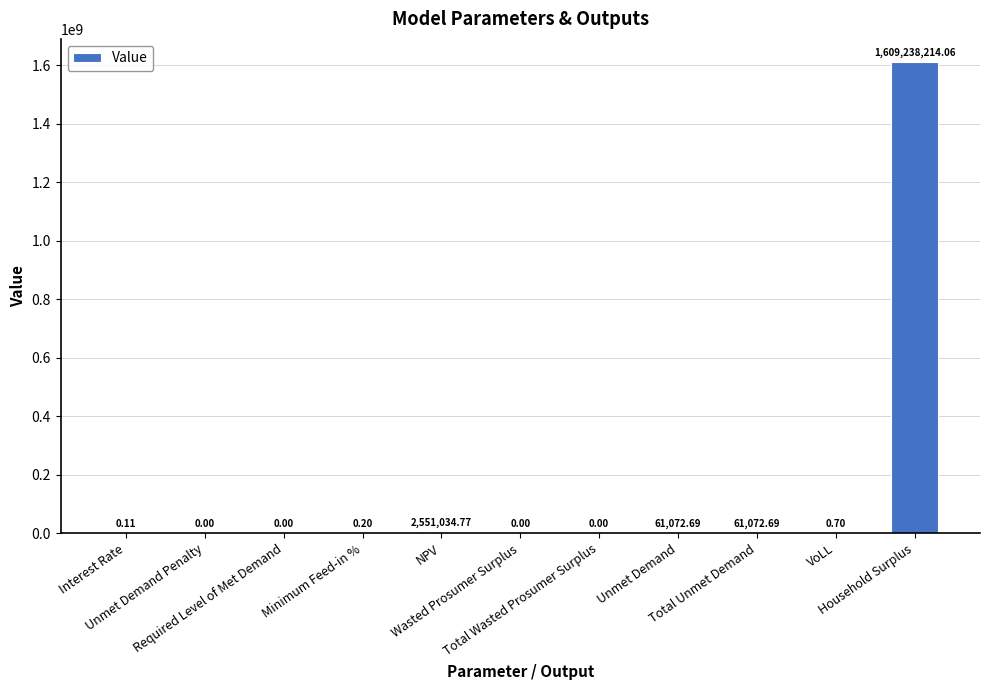

What is the difference between the maximum and minimum values?

1609238214.1